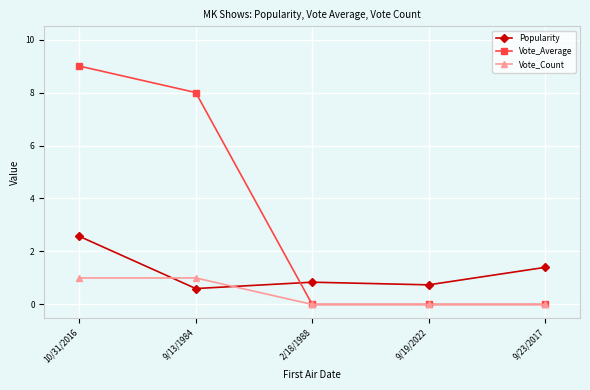

Reading left to right, list all the values displayed in this chart.

Popularity: 10/31/2016=2.6	9/13/1984=0.6	2/18/1988=0.8	9/19/2022=0.7	9/23/2017=1.4
Vote_Average: 10/31/2016=9.0	9/13/1984=8.0	2/18/1988=0.0	9/19/2022=0.0	9/23/2017=0.0
Vote_Count: 10/31/2016=1.0	9/13/1984=1.0	2/18/1988=0.0	9/19/2022=0.0	9/23/2017=0.0